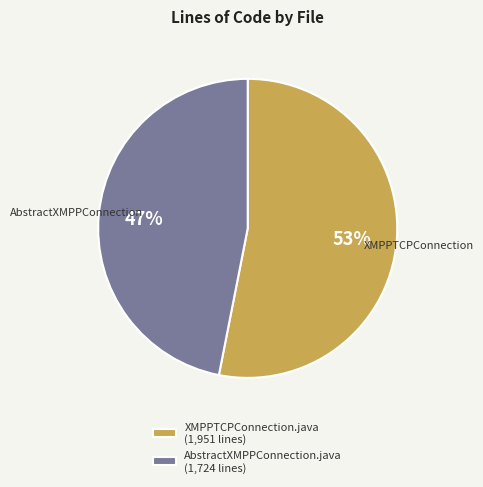

Which slice is the smallest?

AbstractXMPPConnection.java